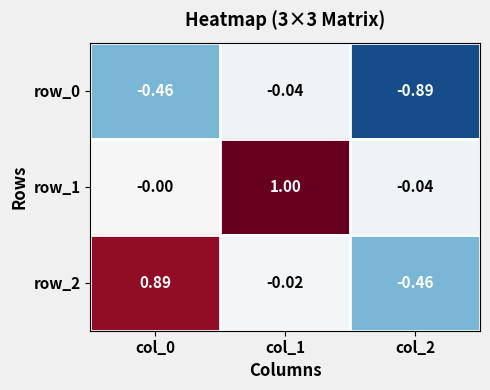

Is the value of row_2 at col_2 greater than the value of row_0 at col_1?

No